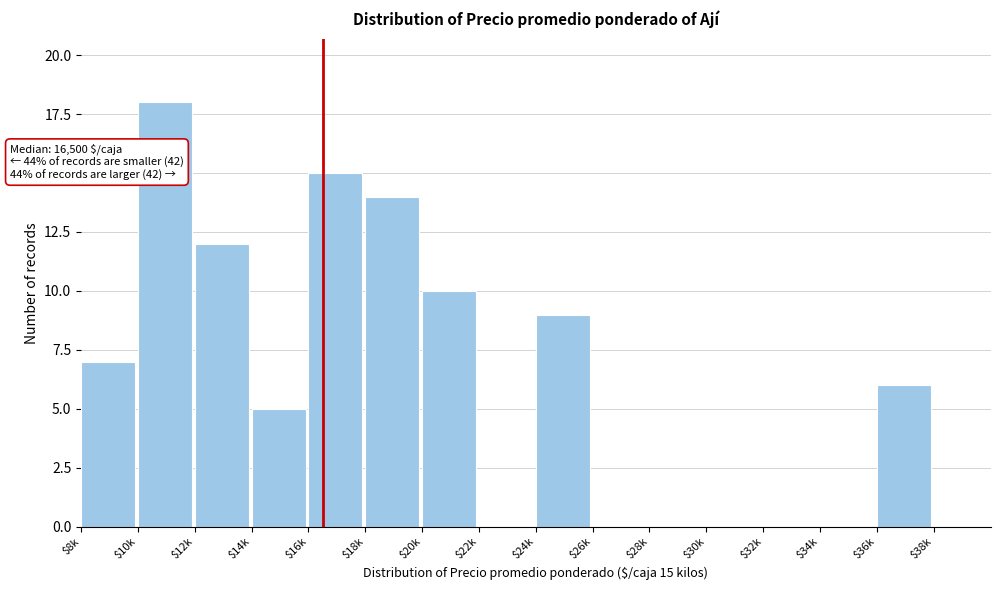

What is the maximum value shown in the chart?

18